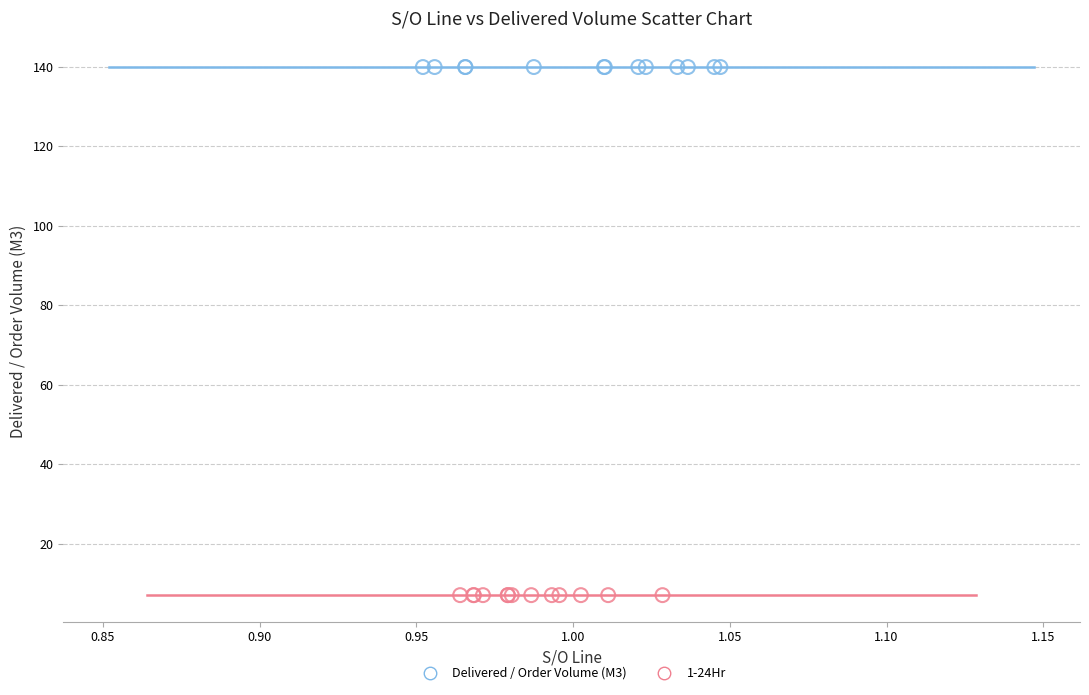

Which series contains the highest Y value?

Delivered / Order Volume (M3)